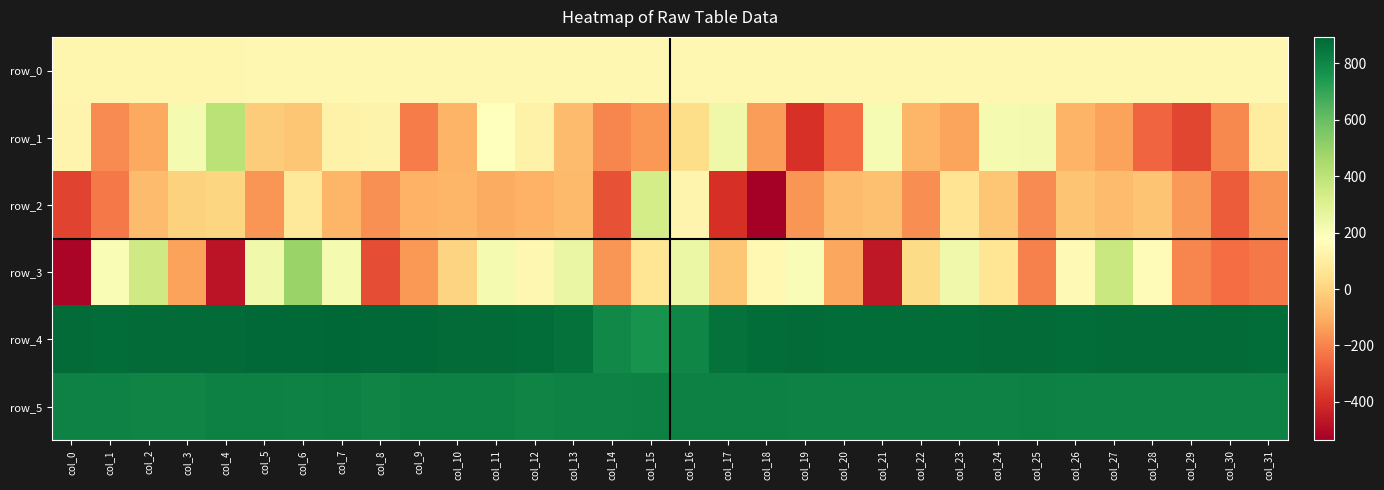

Between col_1 and col_21, which series saw the biggest shift?

row_3